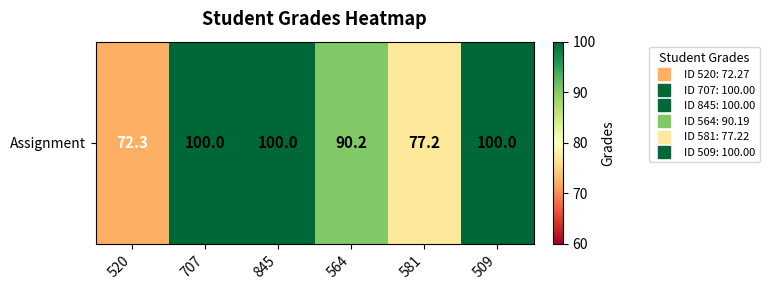

What is the sum of all values?

539.7